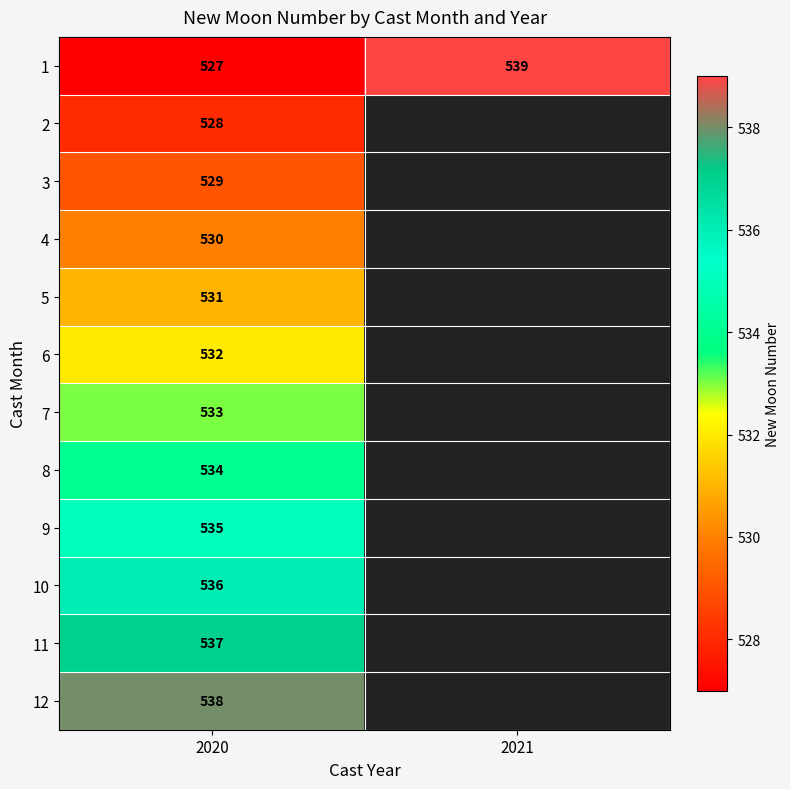

What is the sum of the 1 values at 2020 and 2021?

1066